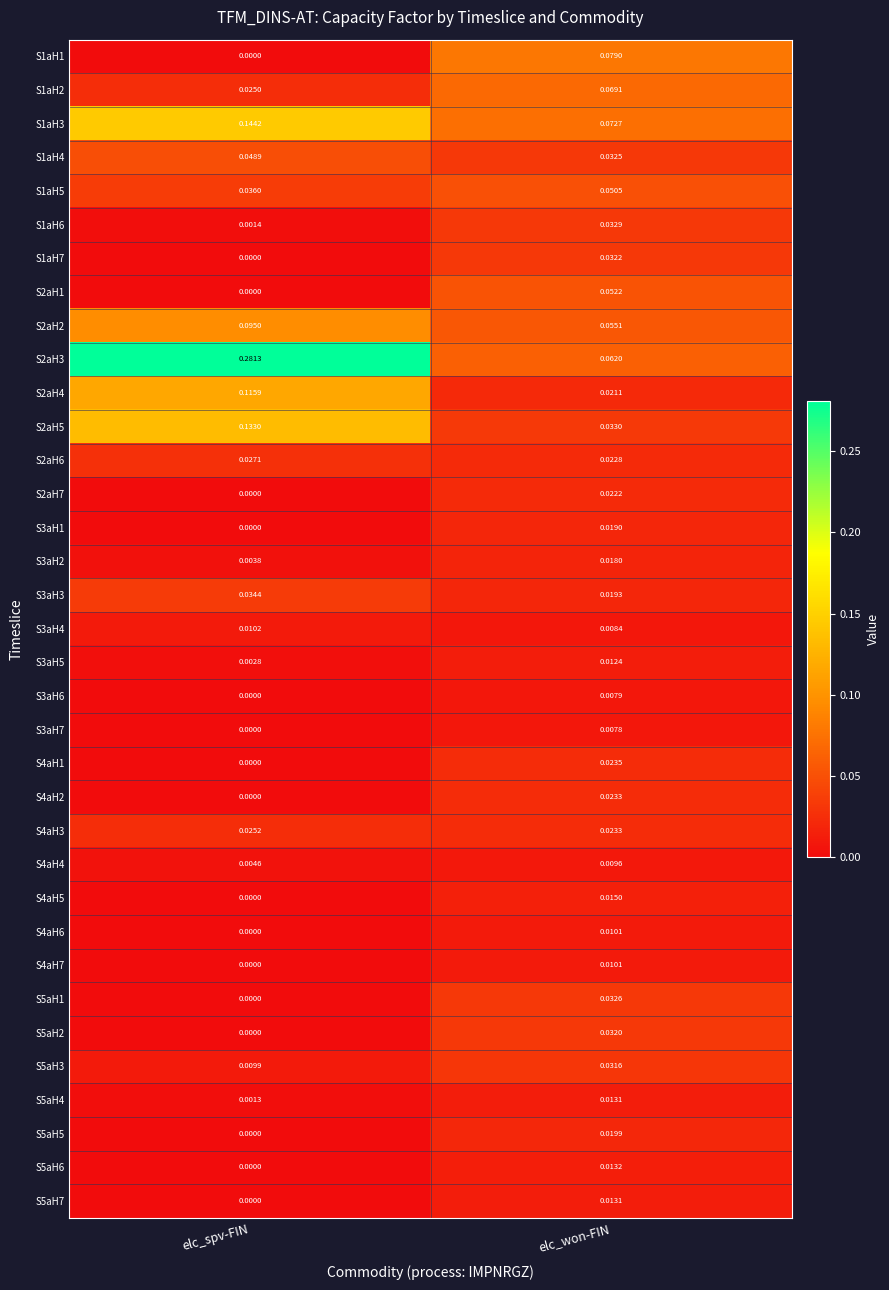

List the labels in order of S5aH5 value, largest first.

elc_won-FIN, elc_spv-FIN